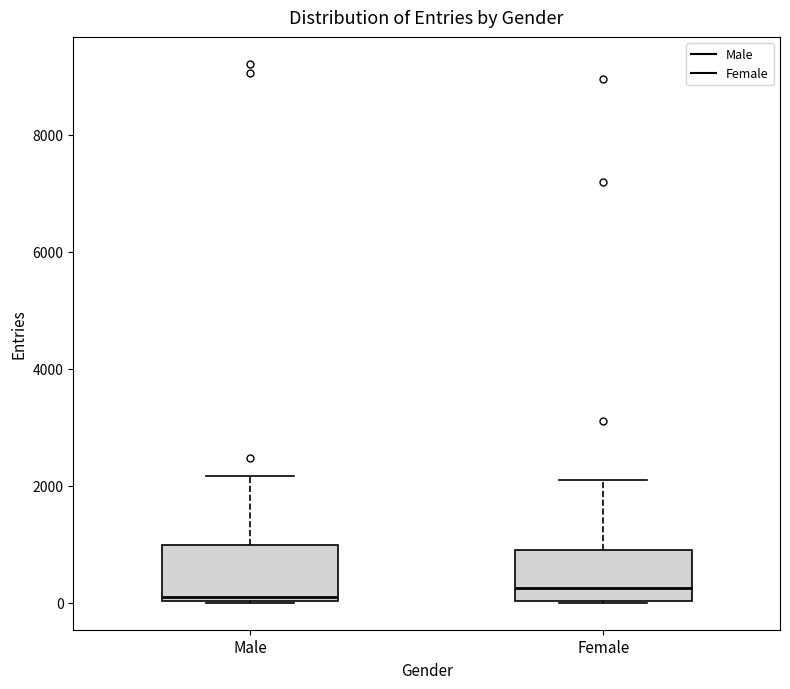

Where is the lower edge of the box for Female on the y-axis? The values are not printed on the chart, so give them approximately, as read against the axis.

0